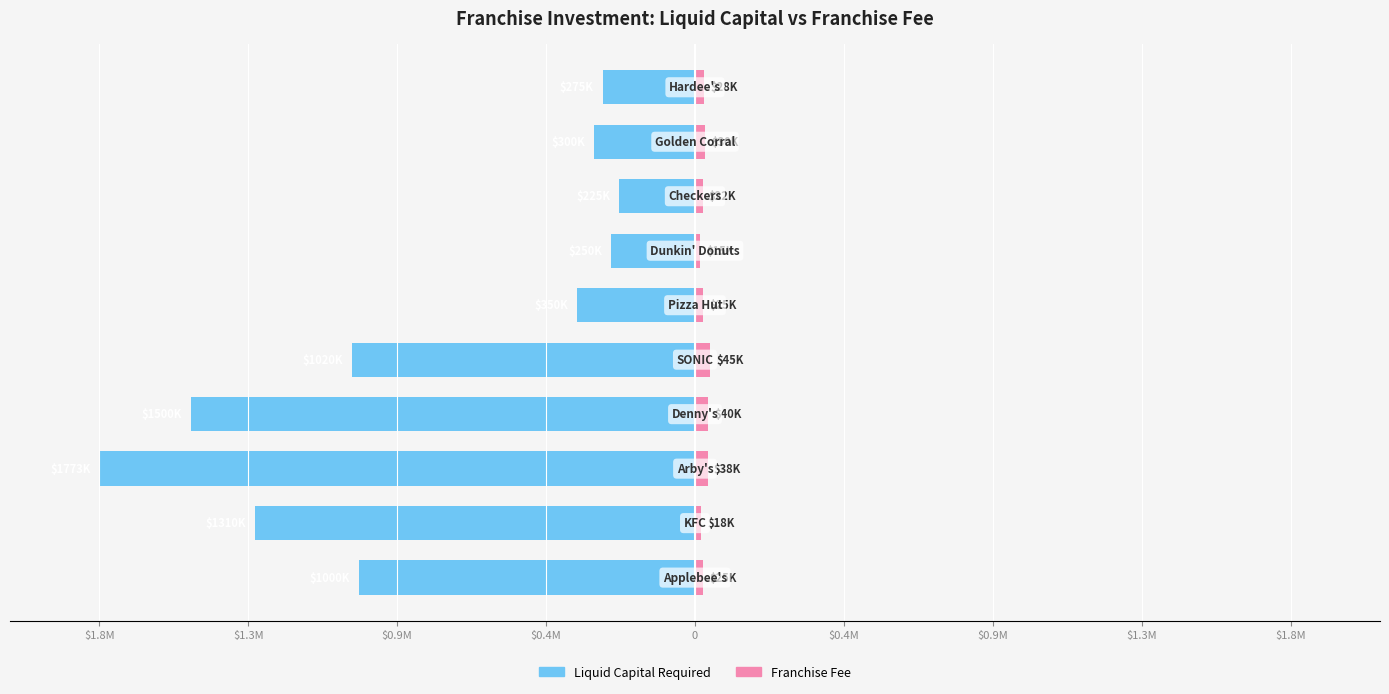

Between $1.3M and $0.9M, which series saw the biggest shift?

Liquid Capital Required